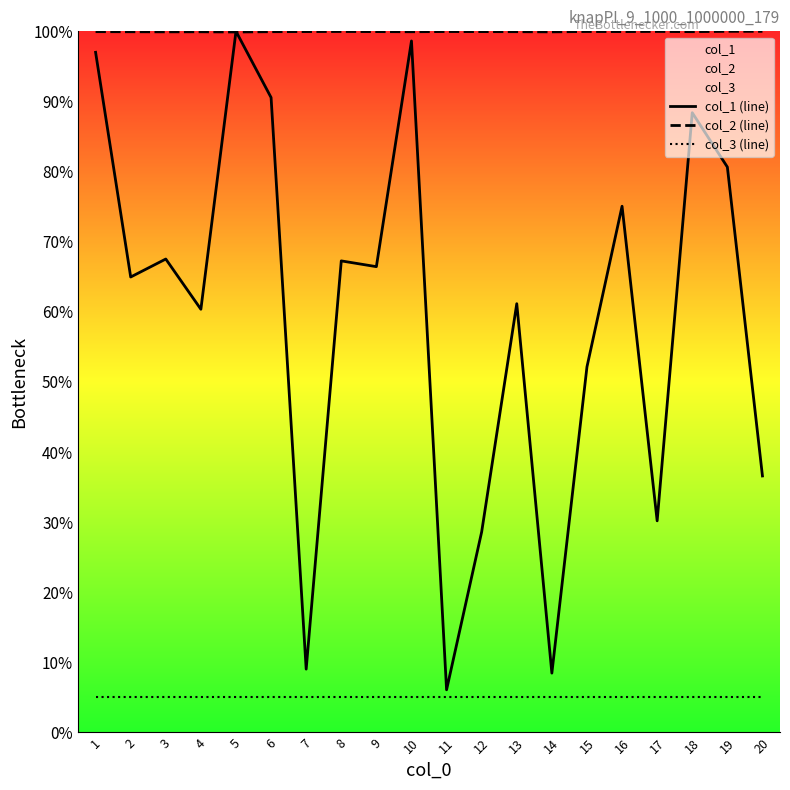

What value does the col_3 (line) series have at 11?

5.0